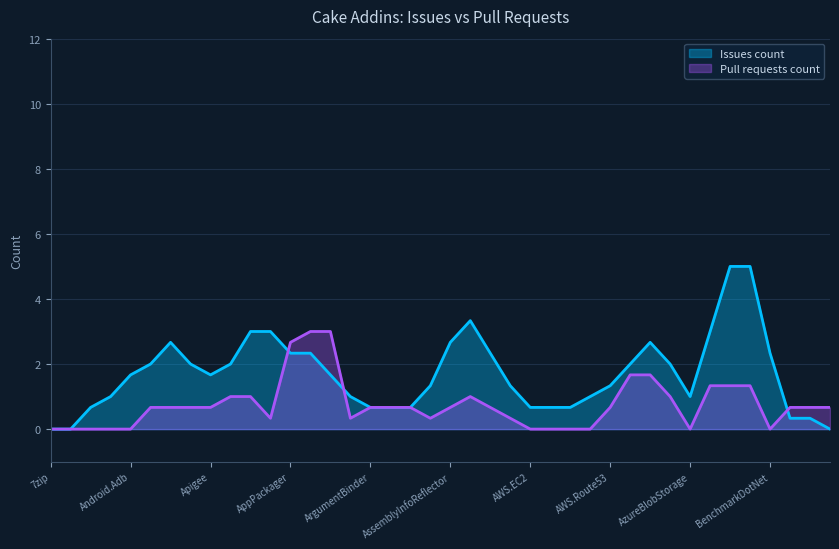

What is the total value across all series at BenchmarkDotNet?

2.3